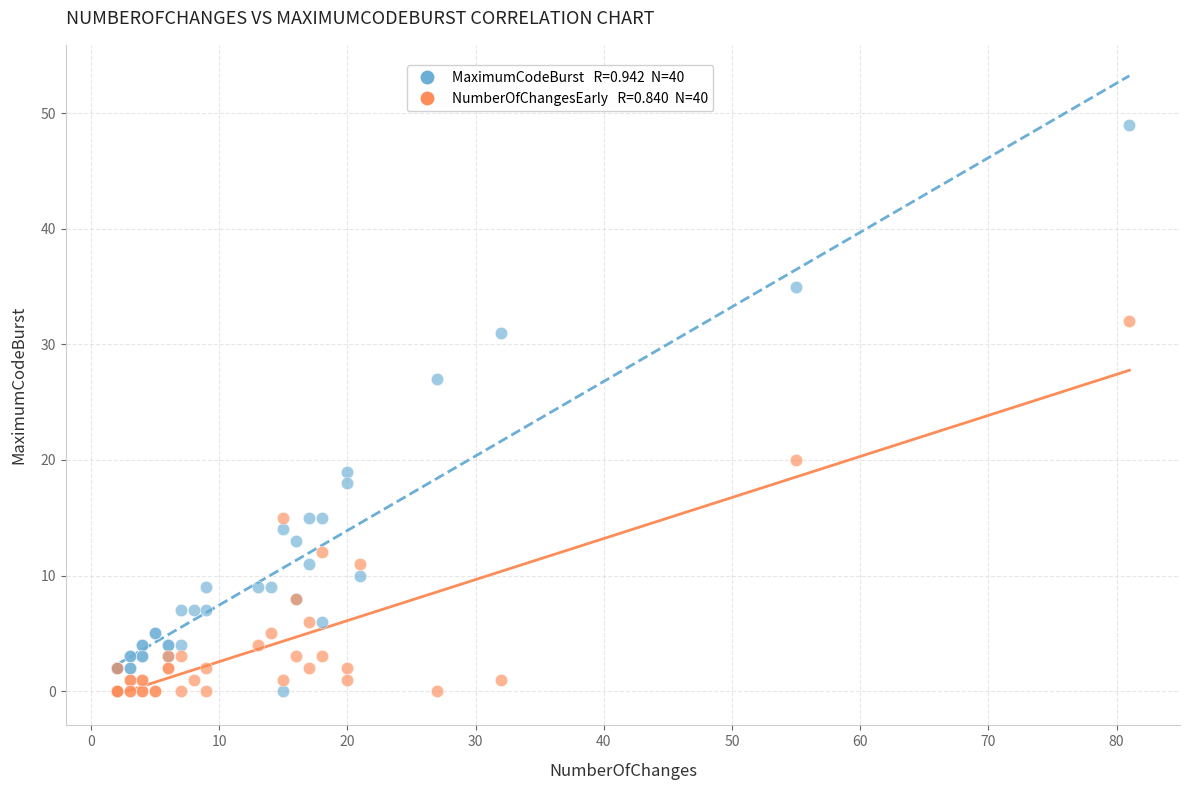

Across all series, what Y value is closest to 24?

27